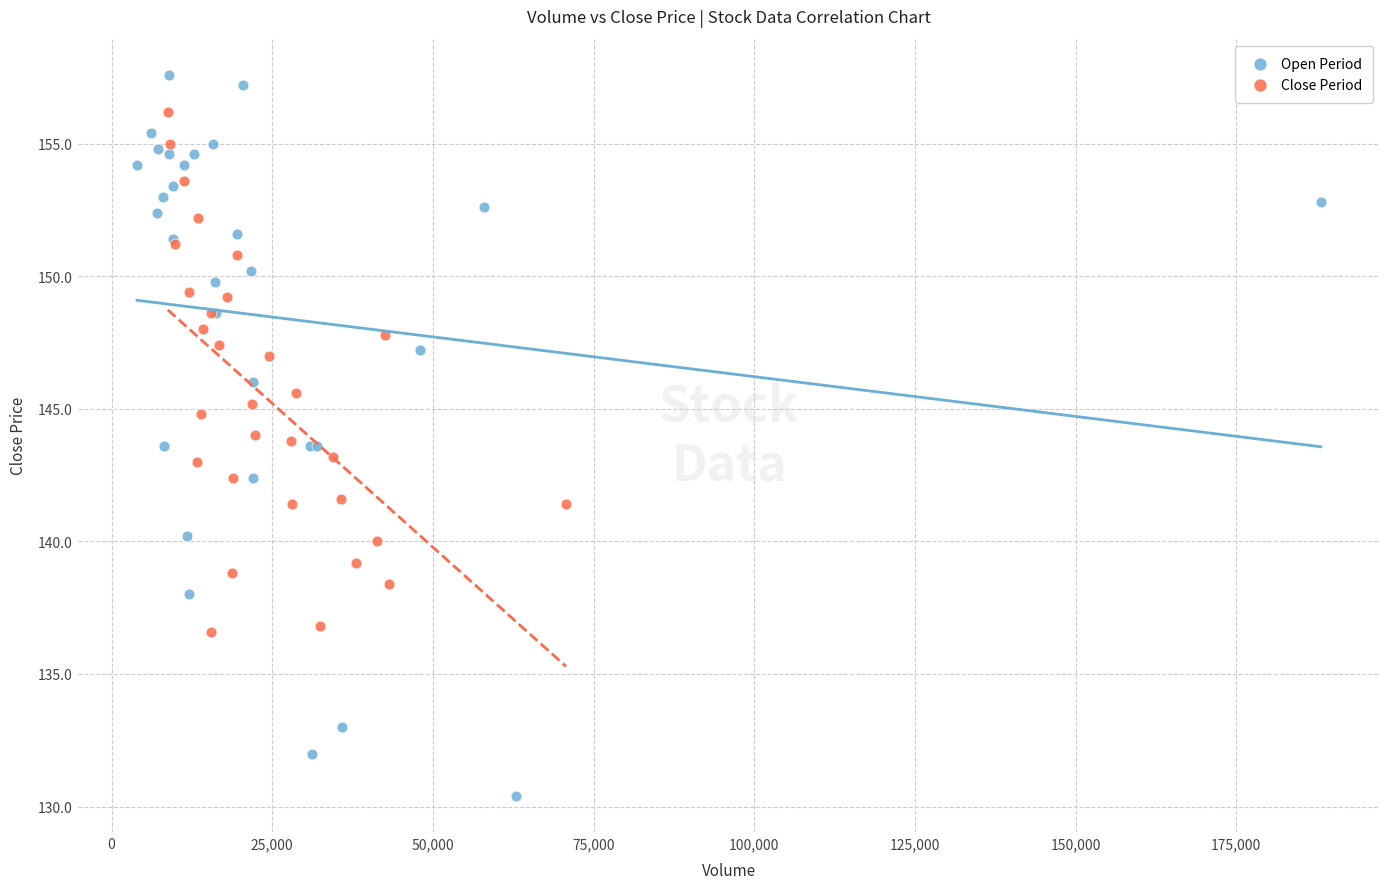

Which series contains the lowest Y value?

Open Period